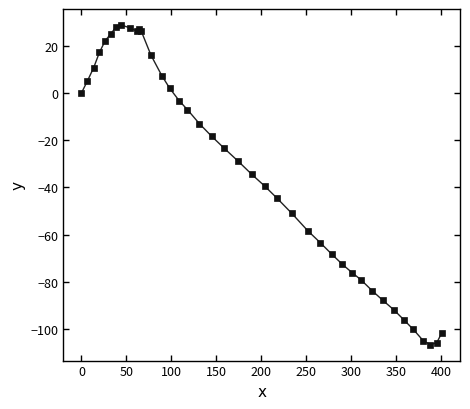

What is the maximum value shown in the chart?

28.8